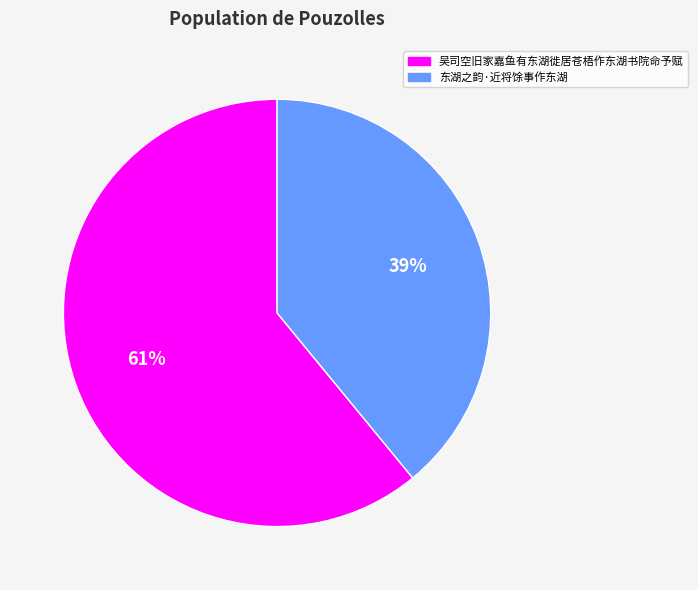

How many slices are in this pie chart?

2